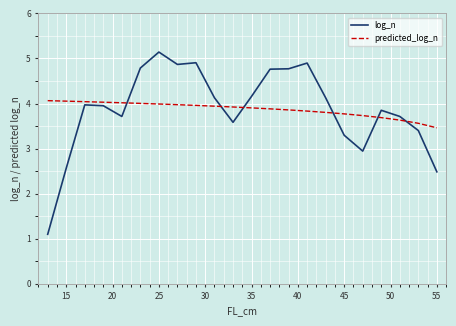

Rank the series by their maximum value, from highest to lowest.

log_n, predicted_log_n